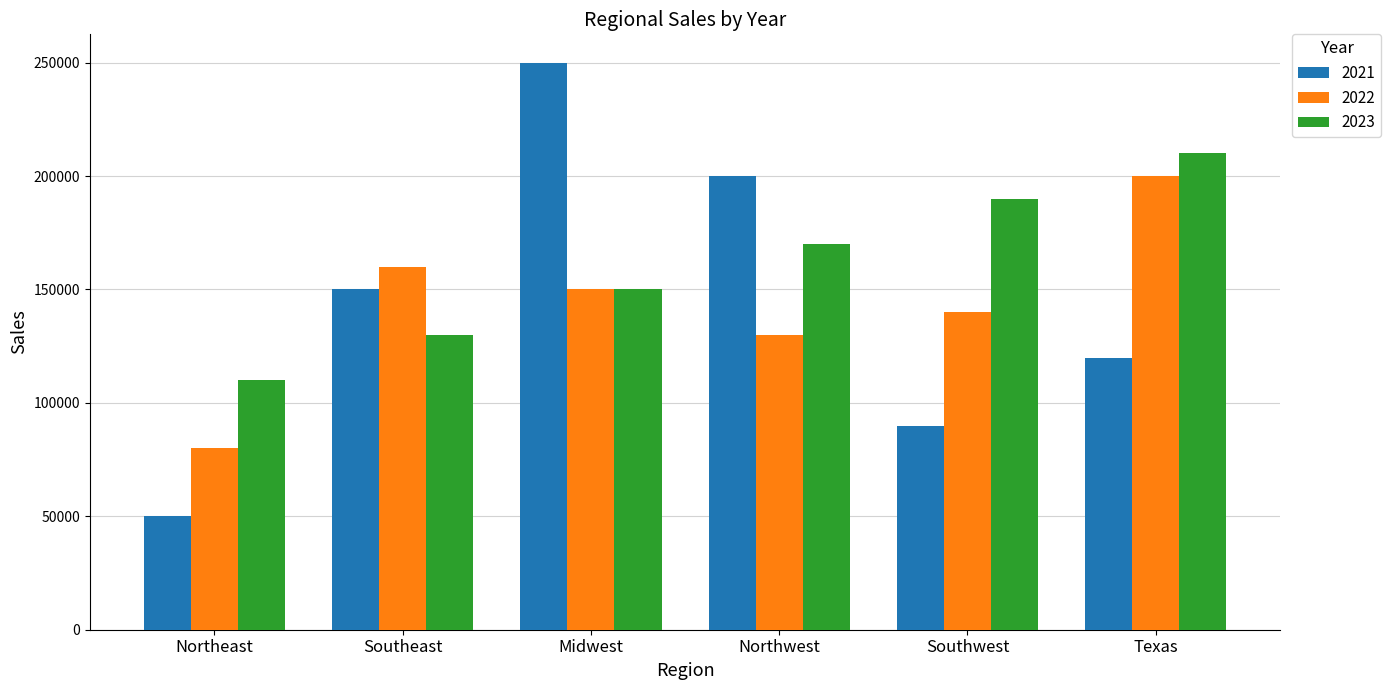

Between Southeast and Midwest, which series saw the biggest shift?

2021